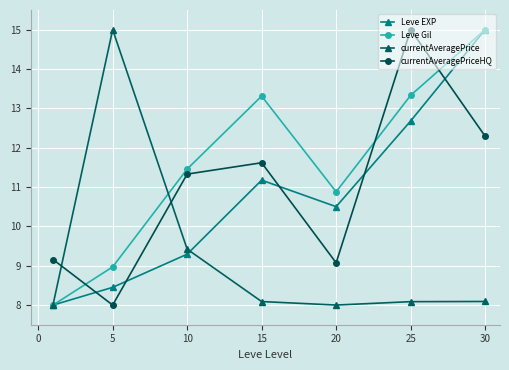

What is the value of the currentAveragePriceHQ point at the 7th from the left?

12.3